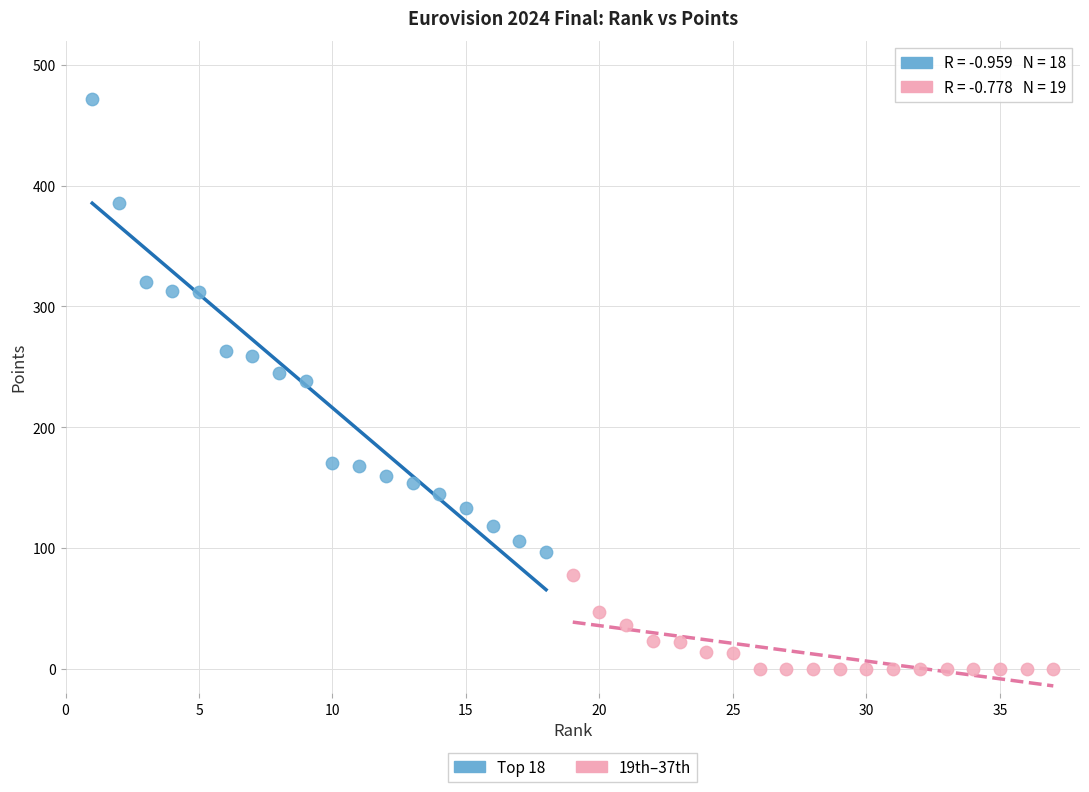

Which series has the largest Y range (max minus min)?

Top 18